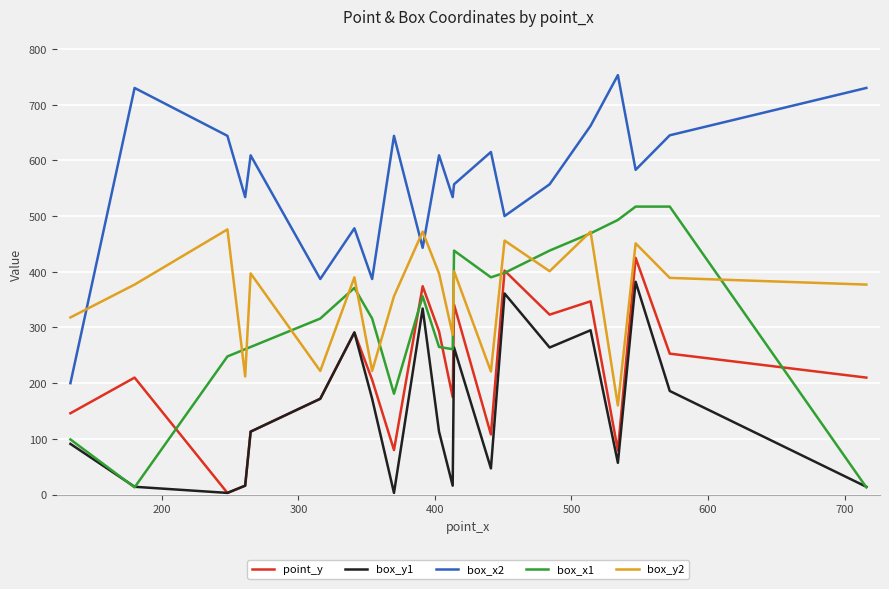

How many times do box_x1 and box_y1 cross each other?

3